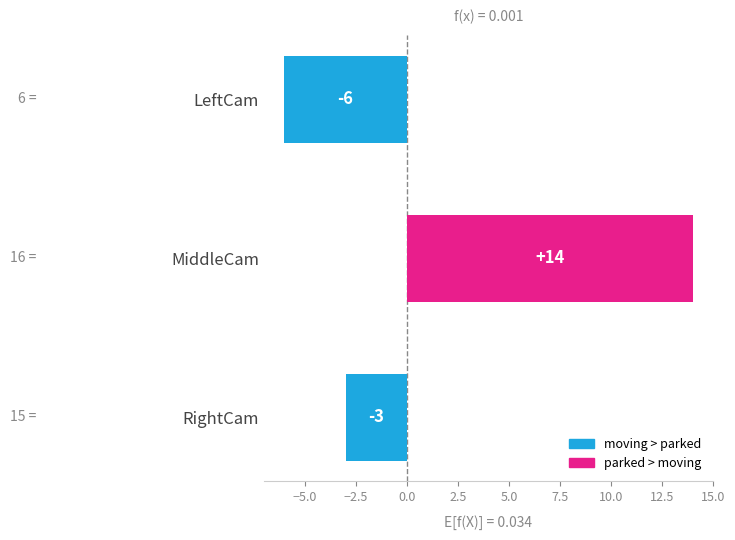

What is the change in value from MiddleCam to LeftCam?

-20